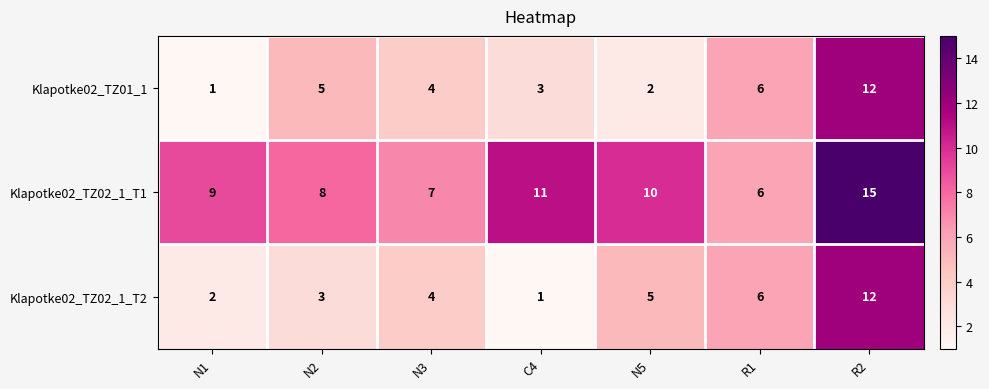

What is the difference between the second highest and minimum values in the Klapotke02_TZ02_1_T1 series?

5